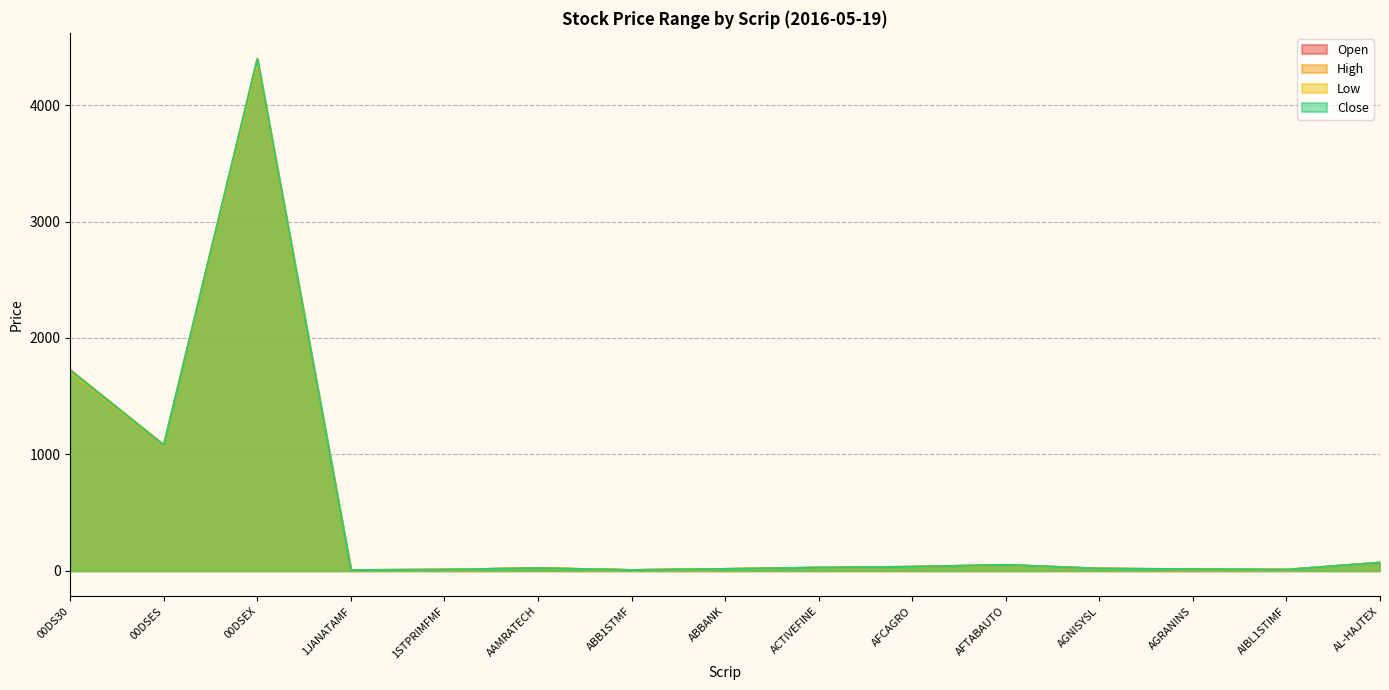

True or false: Open and Close cross at least once.

False